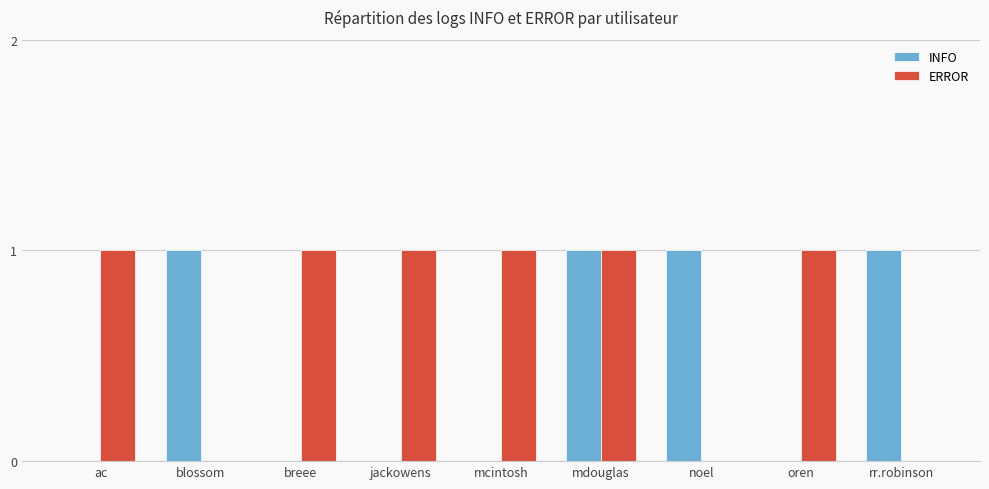

What is the sum of the INFO values at oren and noel?

1